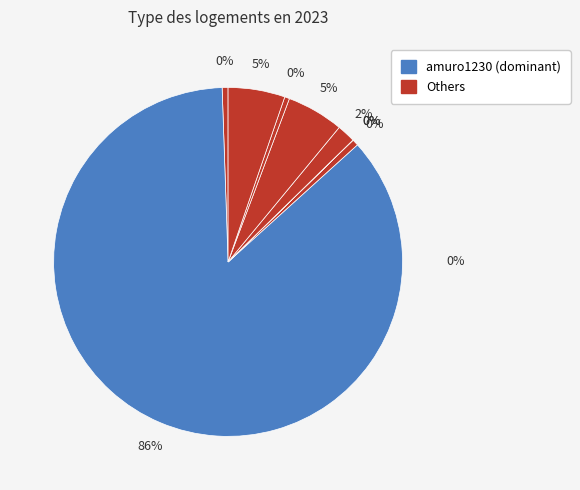

How many slices are in this pie chart?

9